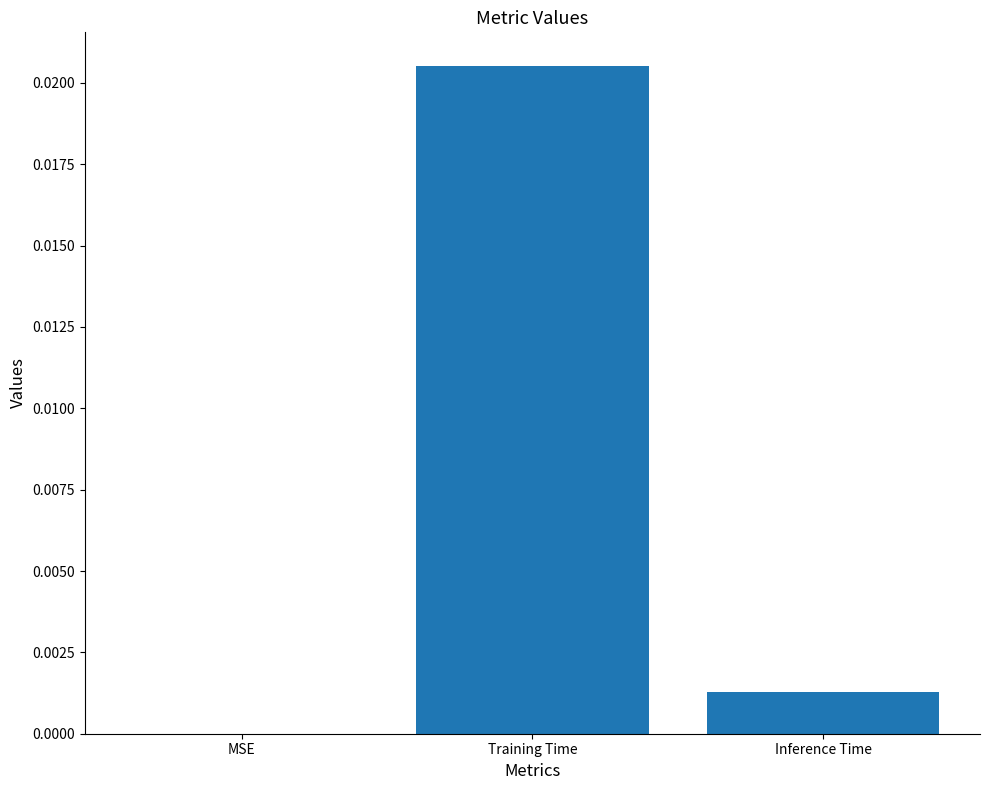

How many values exceed 0?

2